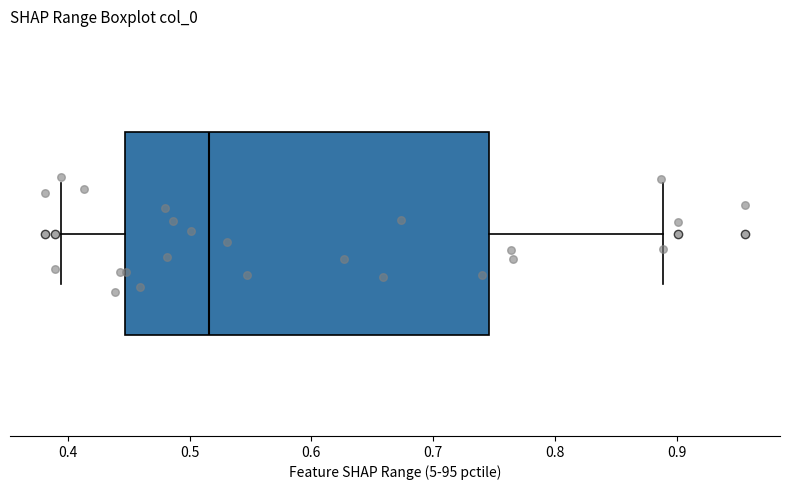

Read this box plot against the x-axis: the position of the median line, the range covered by the box, and the ends of both whiskers. The values are not printed on the chart, so give them approximately, as read against the axis.

median 0.52, box 0.45 to 0.75, whiskers 0.39 to 0.89